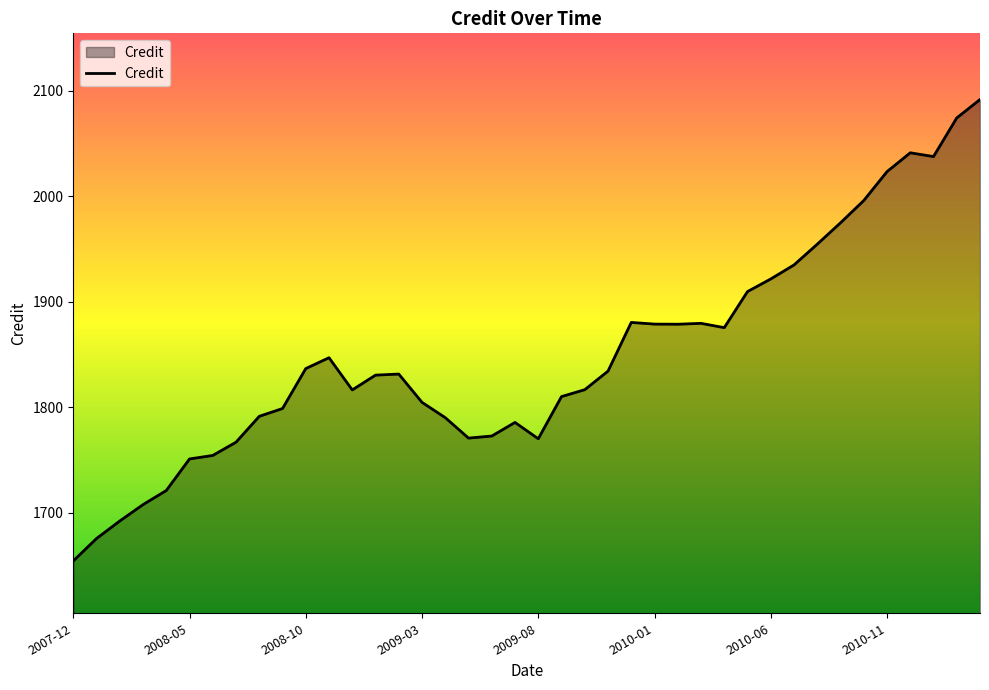

What is the difference between the maximum and minimum values?

437.4